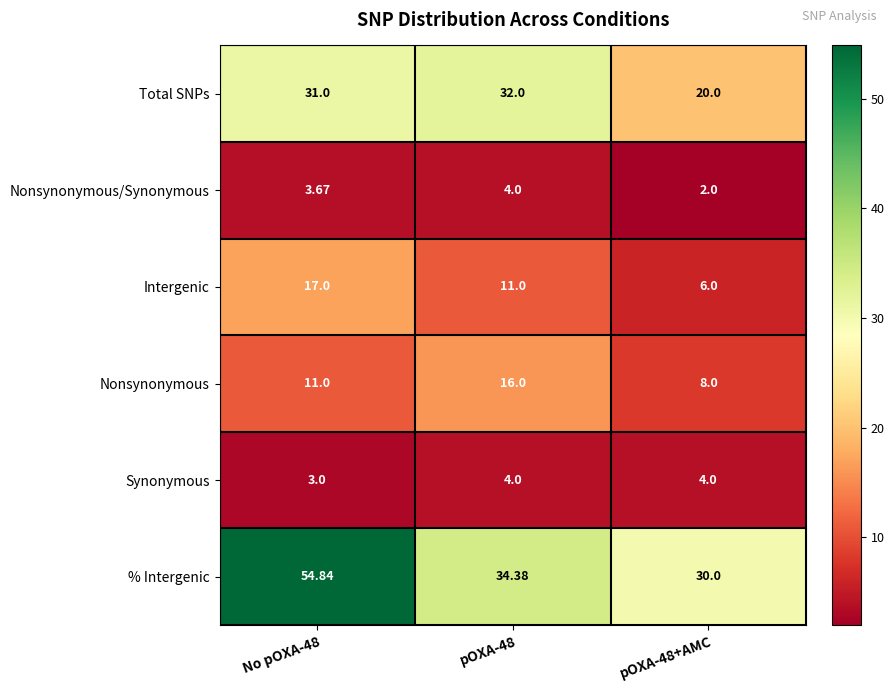

Which series has the largest range (max minus min)?

% Intergenic